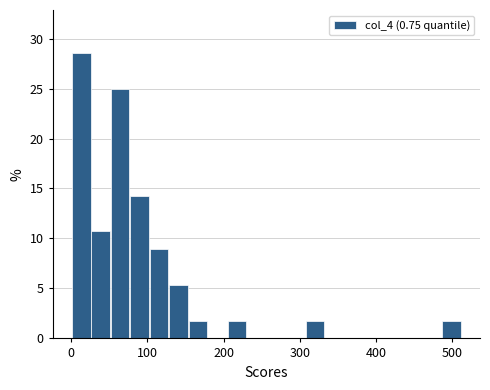

Around what value on the x-axis is the tallest bar? Give the approximate position of its centre, as read against the axis.

10